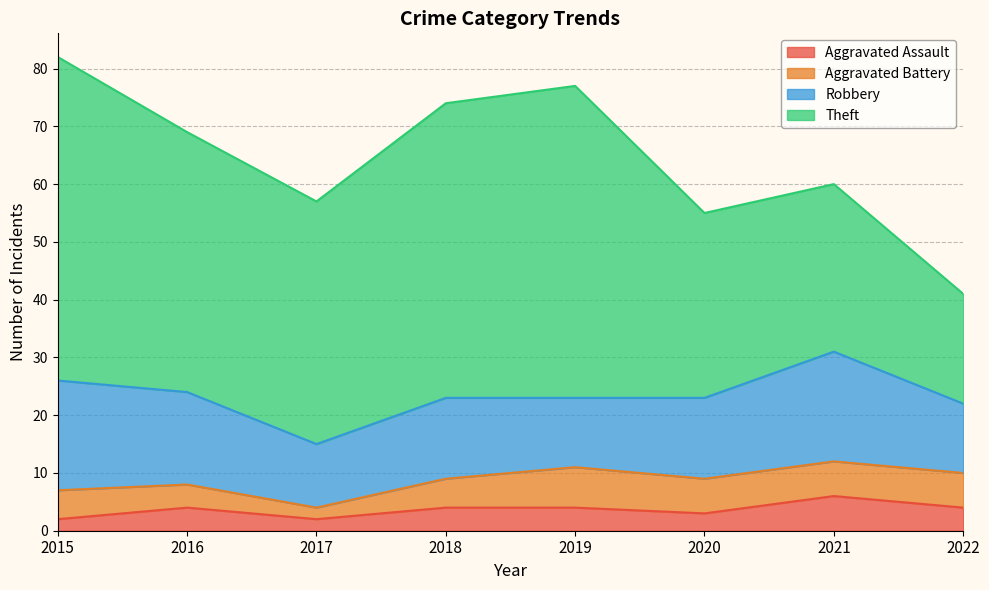

How many series are shown in this chart?

4